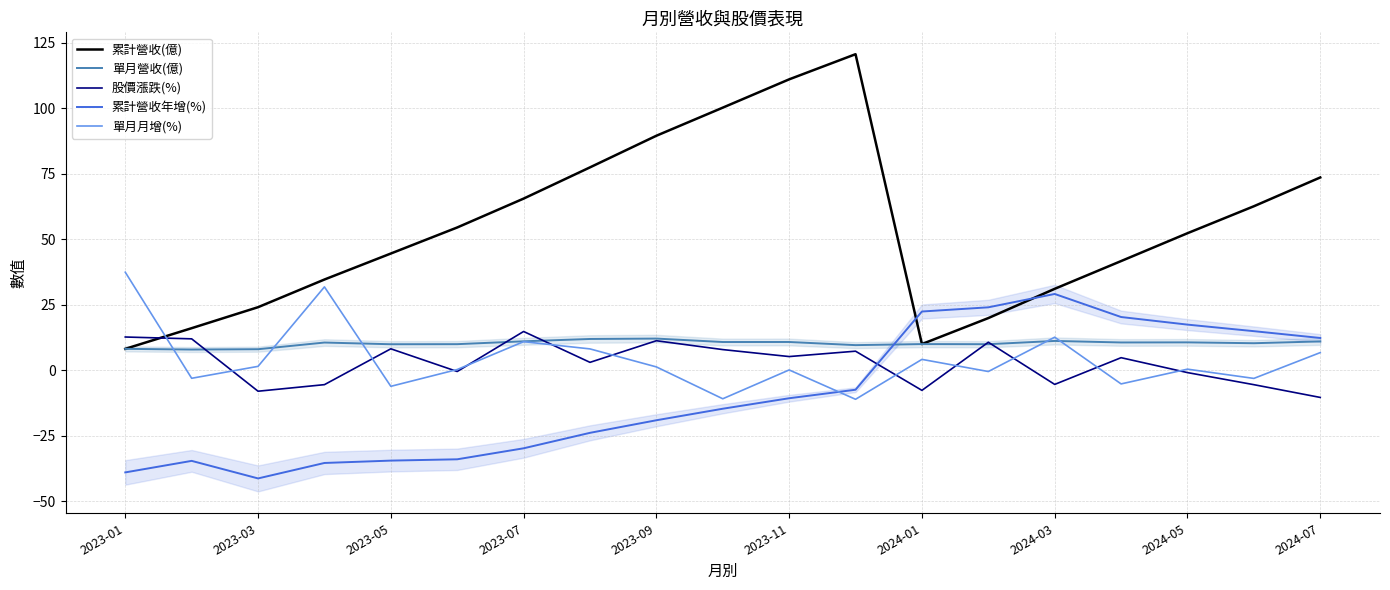

Which series ends up on top after the final intersection of 累計營收(億) and 單月月增(%)?

累計營收(億)